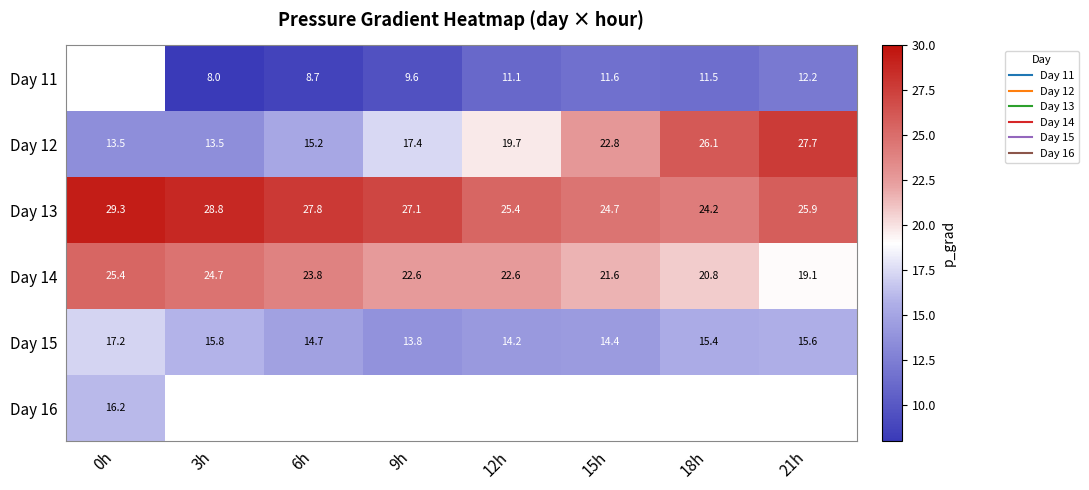

What is the minimum value shown in the chart?

8.0